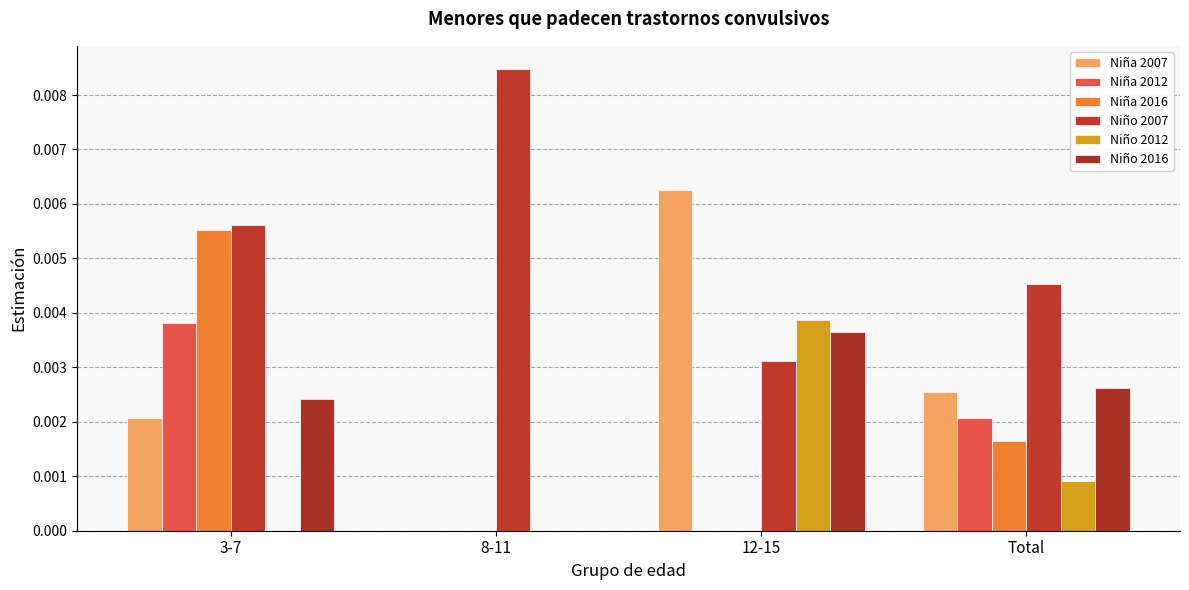

Which has a higher value, Total or 8-11?

Total